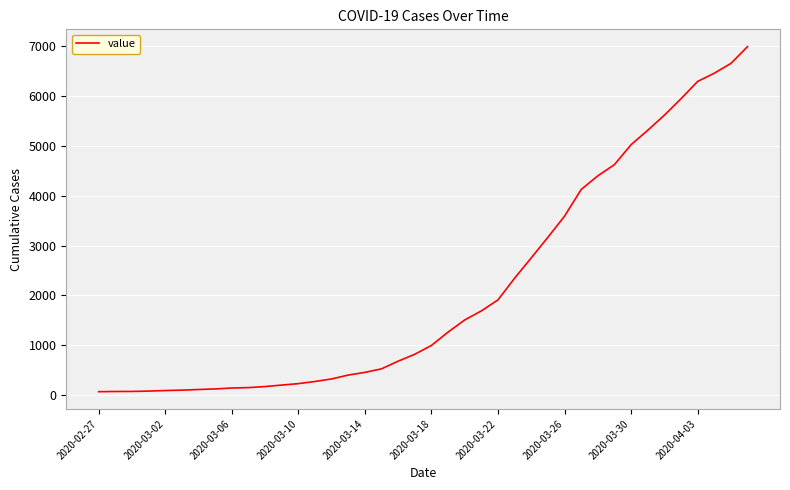

What is the maximum value shown in the chart?

6995